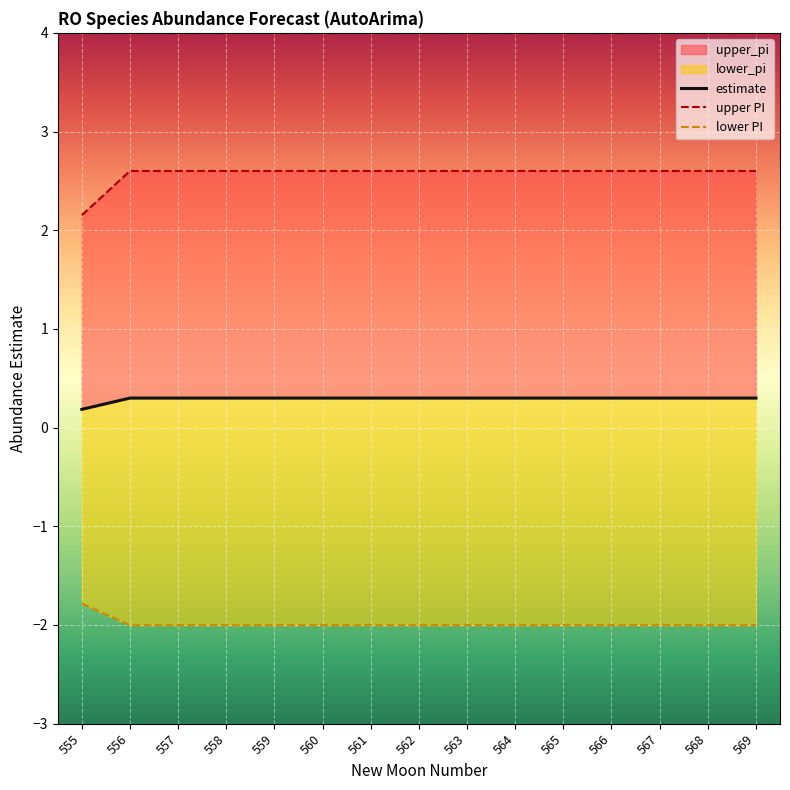

At which label does upper_pi reach its minimum?

555